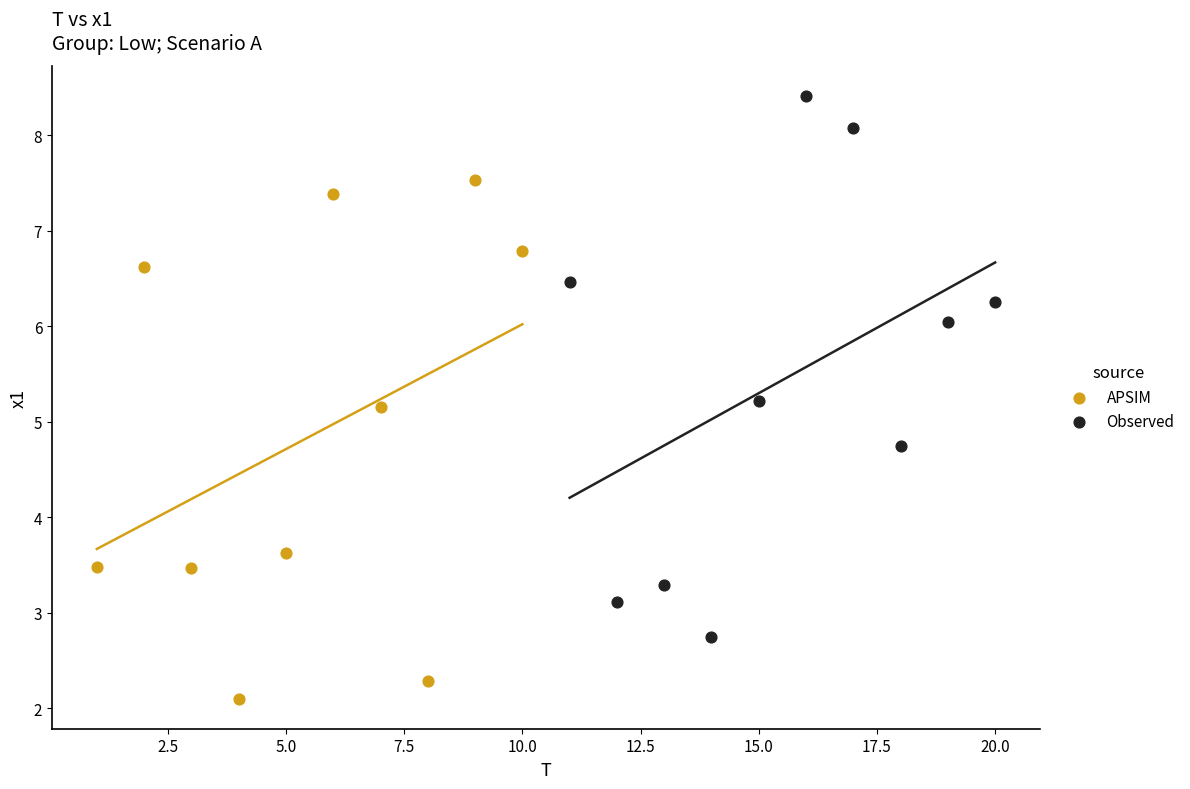

Which series reaches the minimum Y coordinate?

APSIM